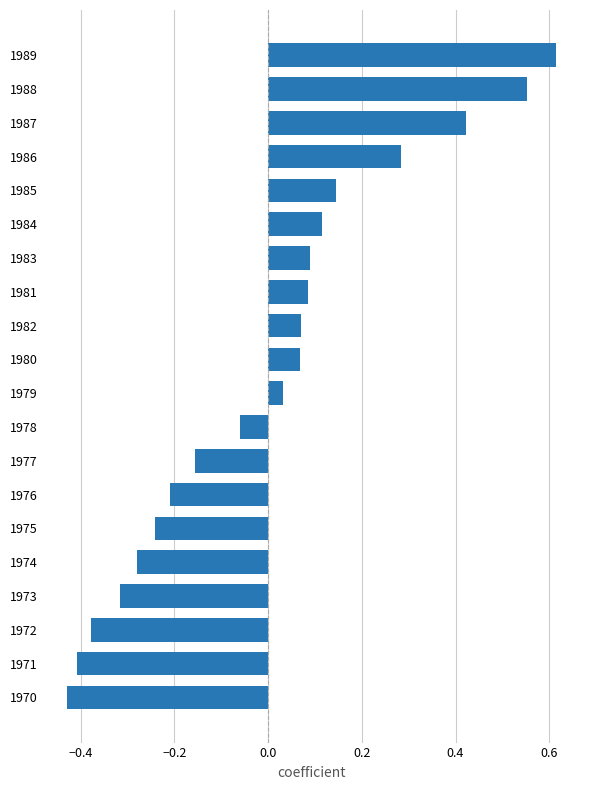

The chart shows a value of -0.1 at 1977. True or false?

False